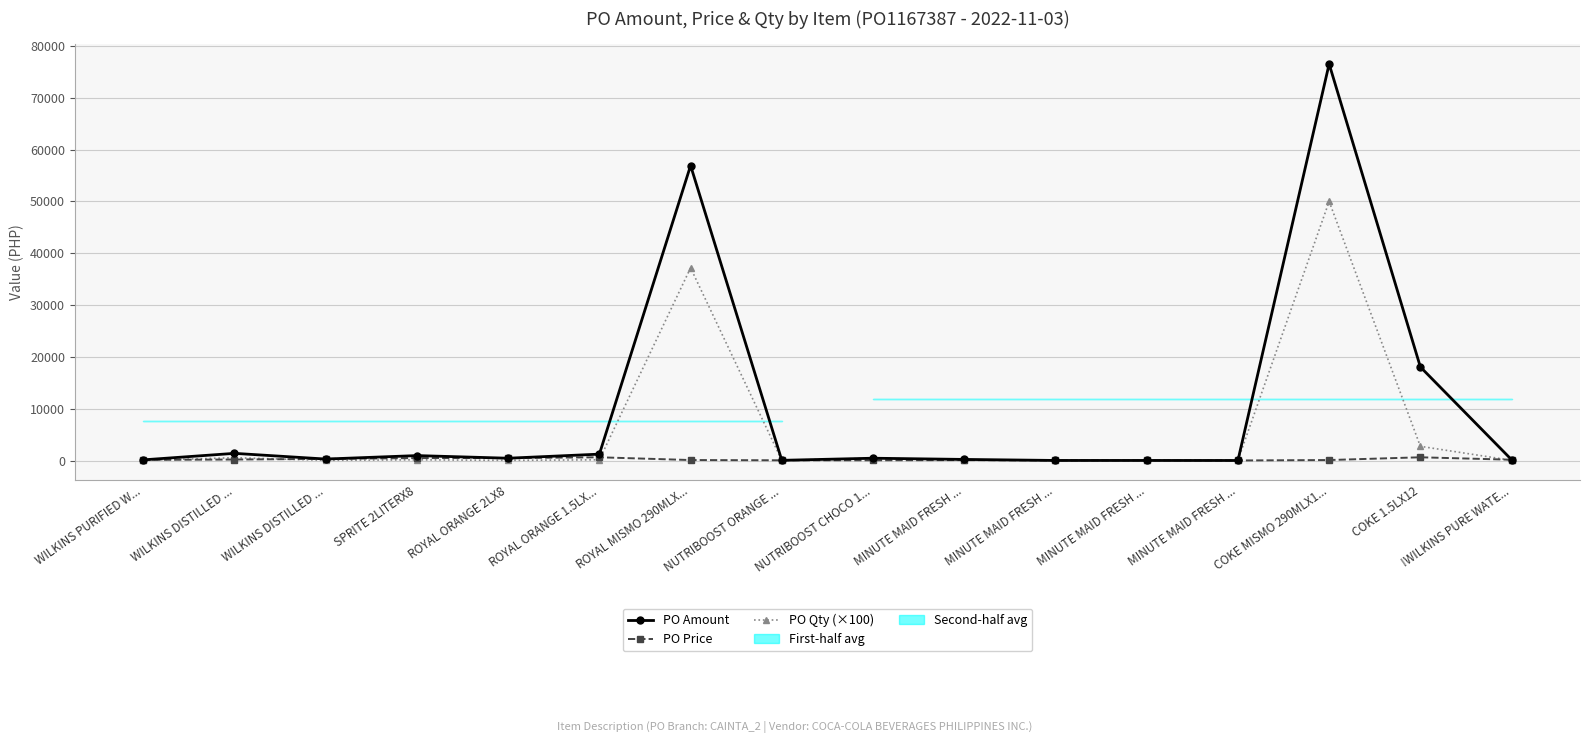

True or false: PO Price has more than 2 interior local peaks.

True